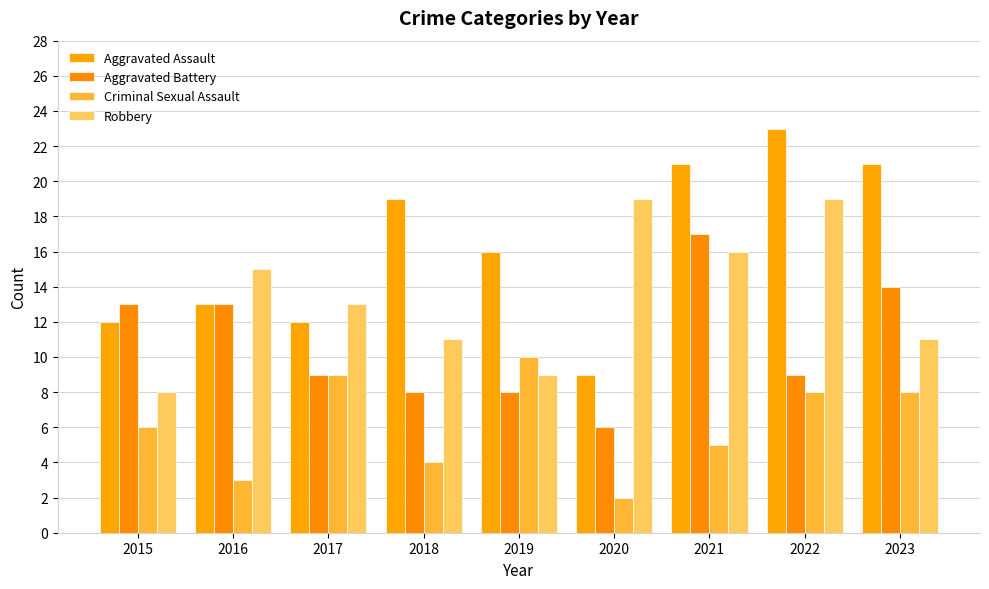

Between 2019 and 2018, which is larger?

2018